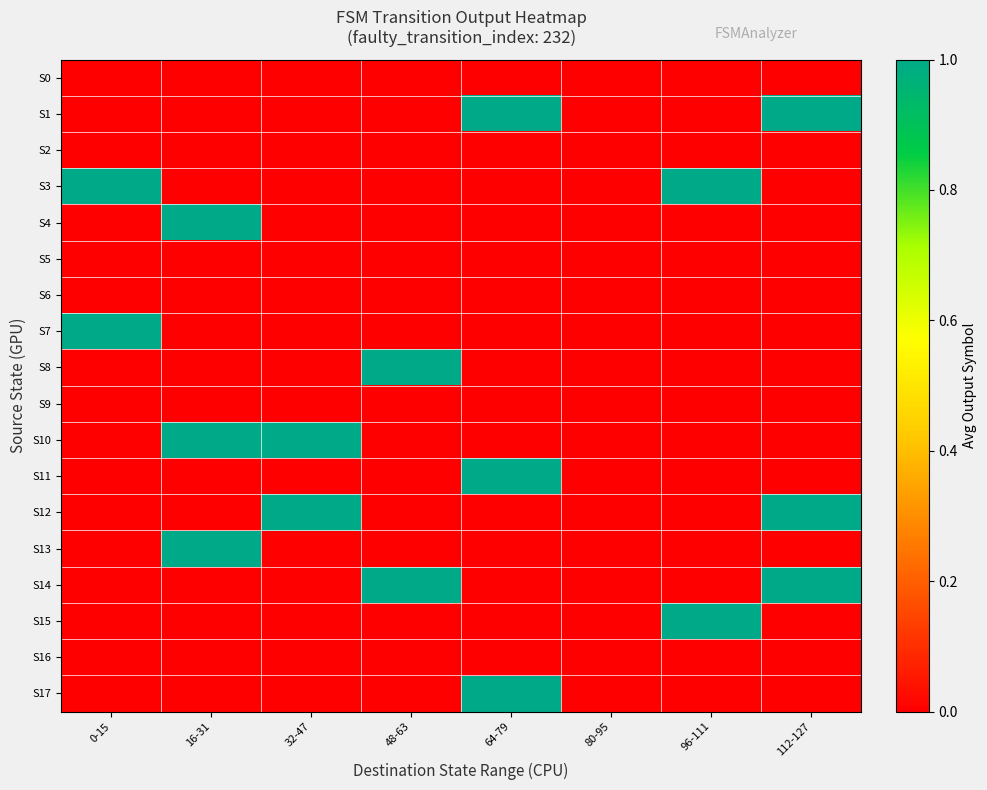

Rank the series by their maximum value, from lowest to highest.

S0, S2, S5, S6, S9, S16, S1, S3, S4, S7, S8, S10, S11, S12, S13, S14, S15, S17